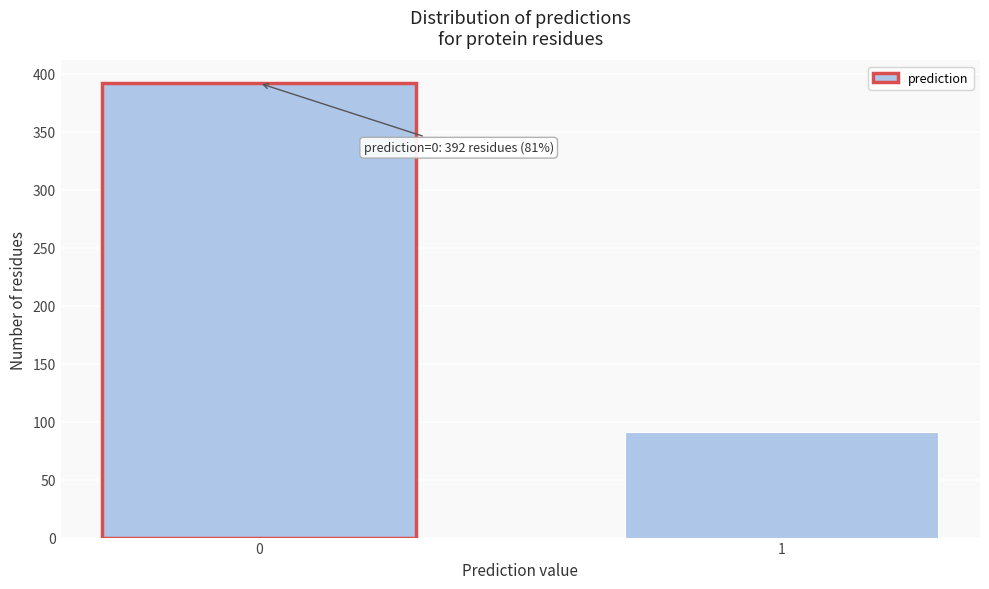

Reading left to right, list all the values displayed in this chart.

392	91